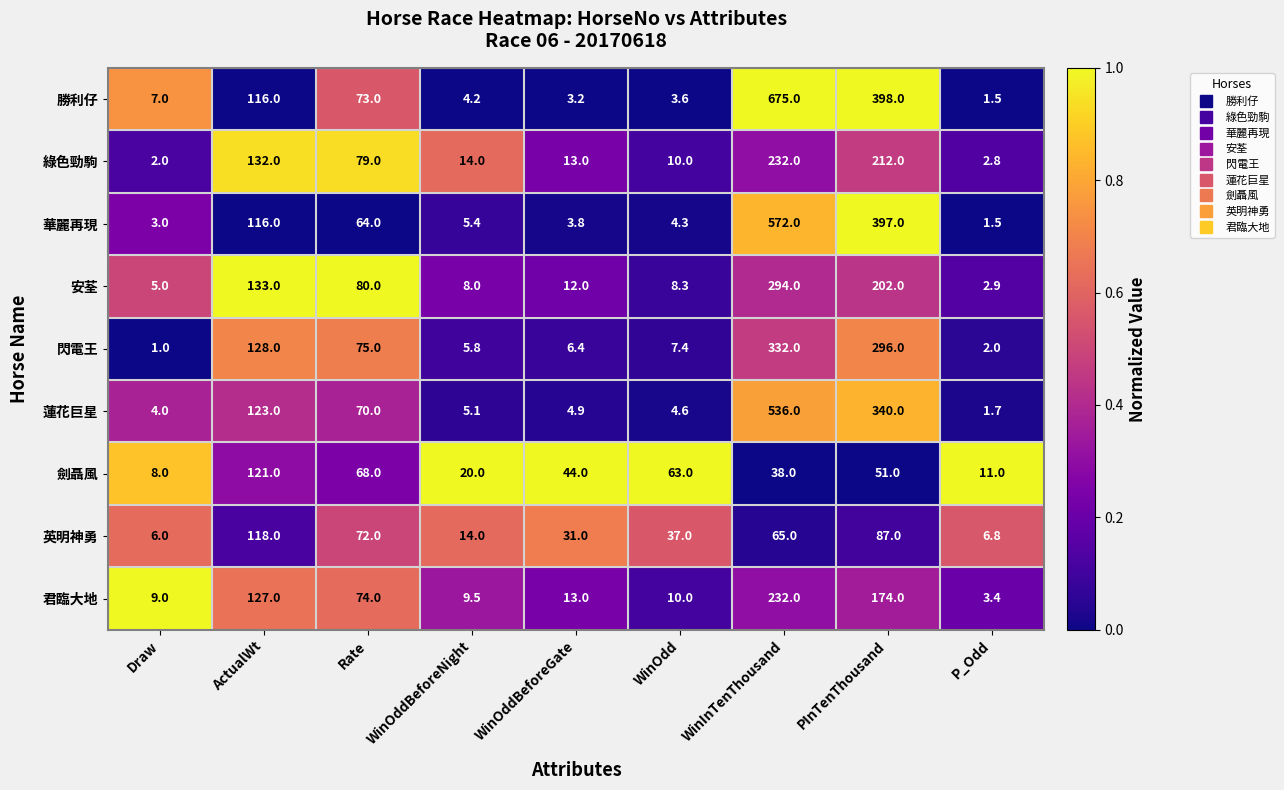

Rank the categories by 閃電王 value from lowest to highest.

Draw, P_Odd, WinOddBeforeNight, WinOddBeforeGate, WinOdd, Rate, ActualWt, PInTenThousand, WinInTenThousand